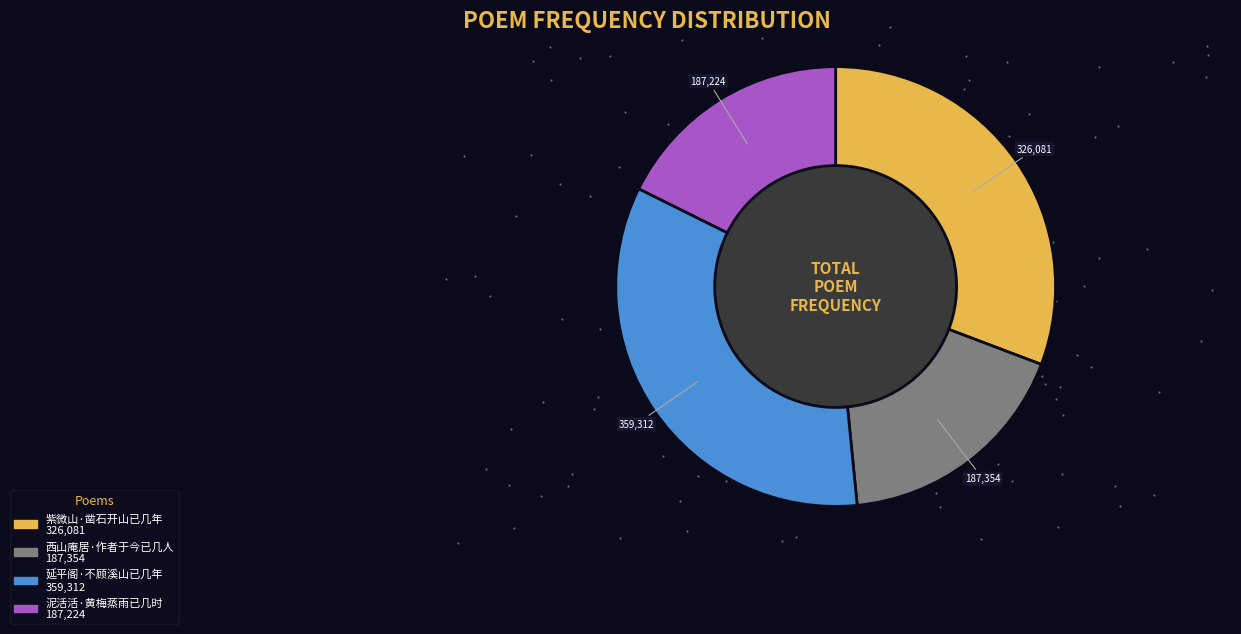

True or false: 西山庵居·作者于今已几人 accounts for 18% of the total.

True